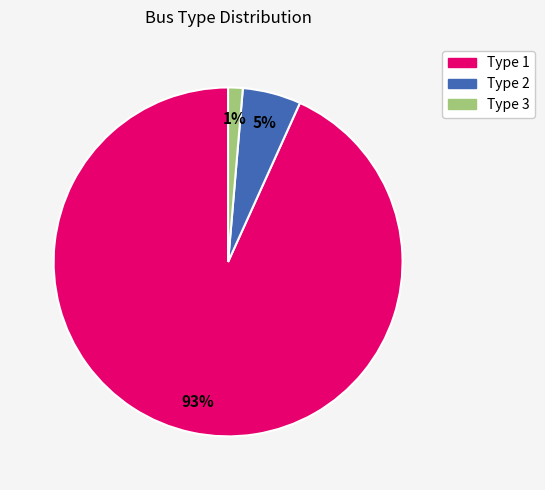

To the nearest percent, what is the average slice percentage?

33%